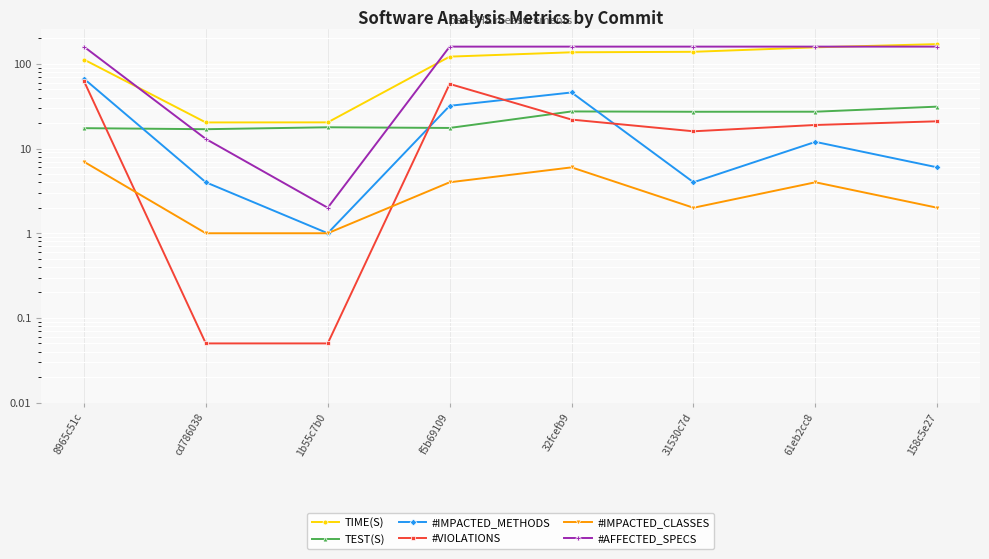

The #AFFECTED_SPECS series shows 160.0 at 158c5e27. True or false?

True